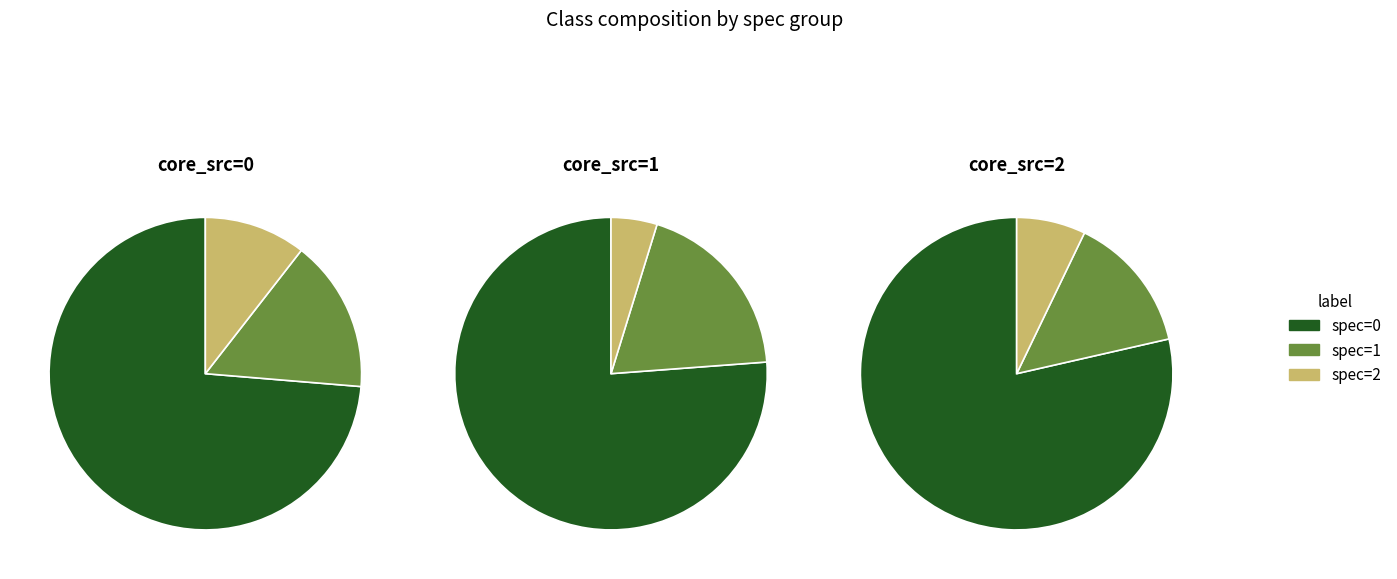

To the nearest percent, what is the average slice percentage?

33%